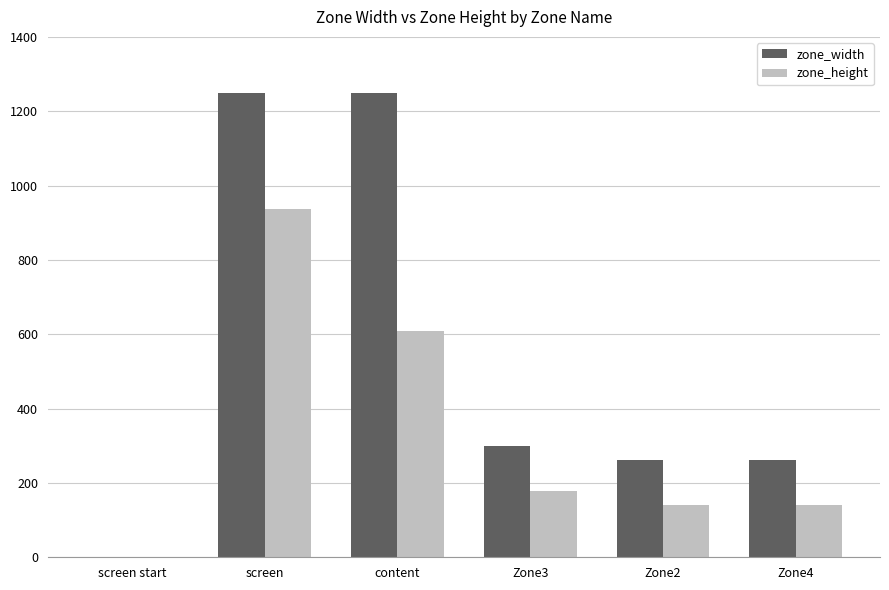

Reading right to left, list all the values displayed in this chart.

zone_width: 262	262	299	1249	1249	0
zone_height: 141	141	178	609	937	0